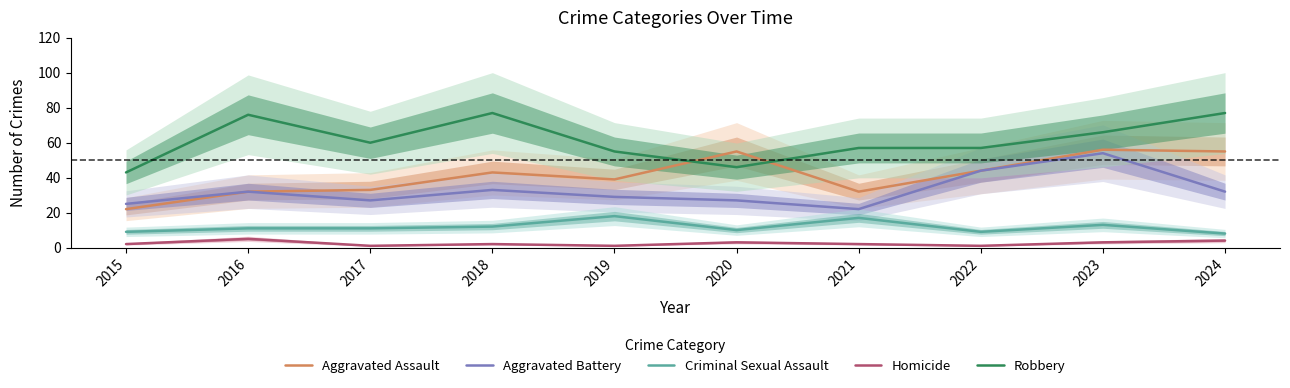

True or false: Homicide and Criminal Sexual Assault intersect in this chart.

False